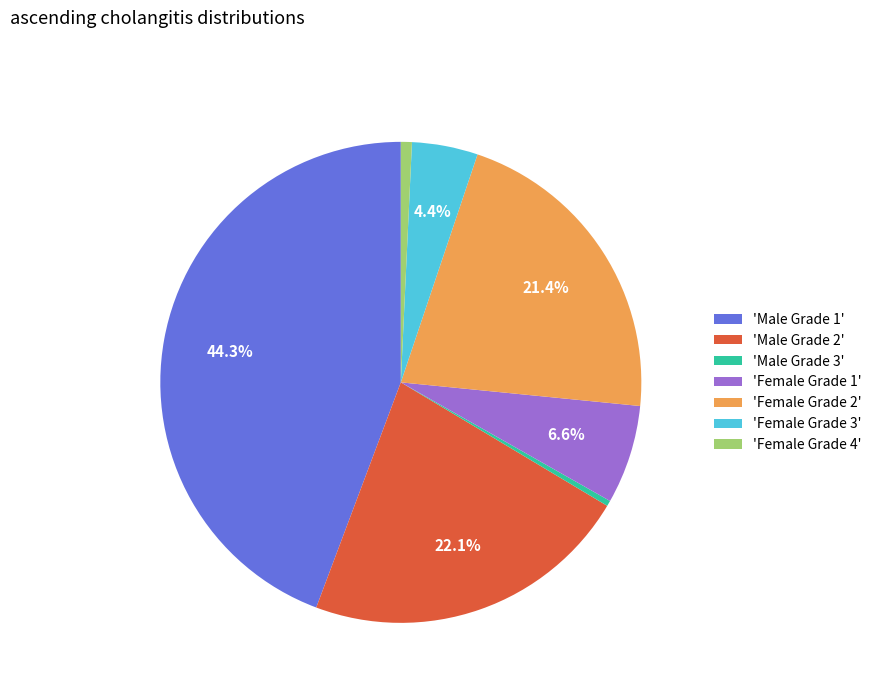

Which category has the biggest portion of the pie?

'Male Grade 1'